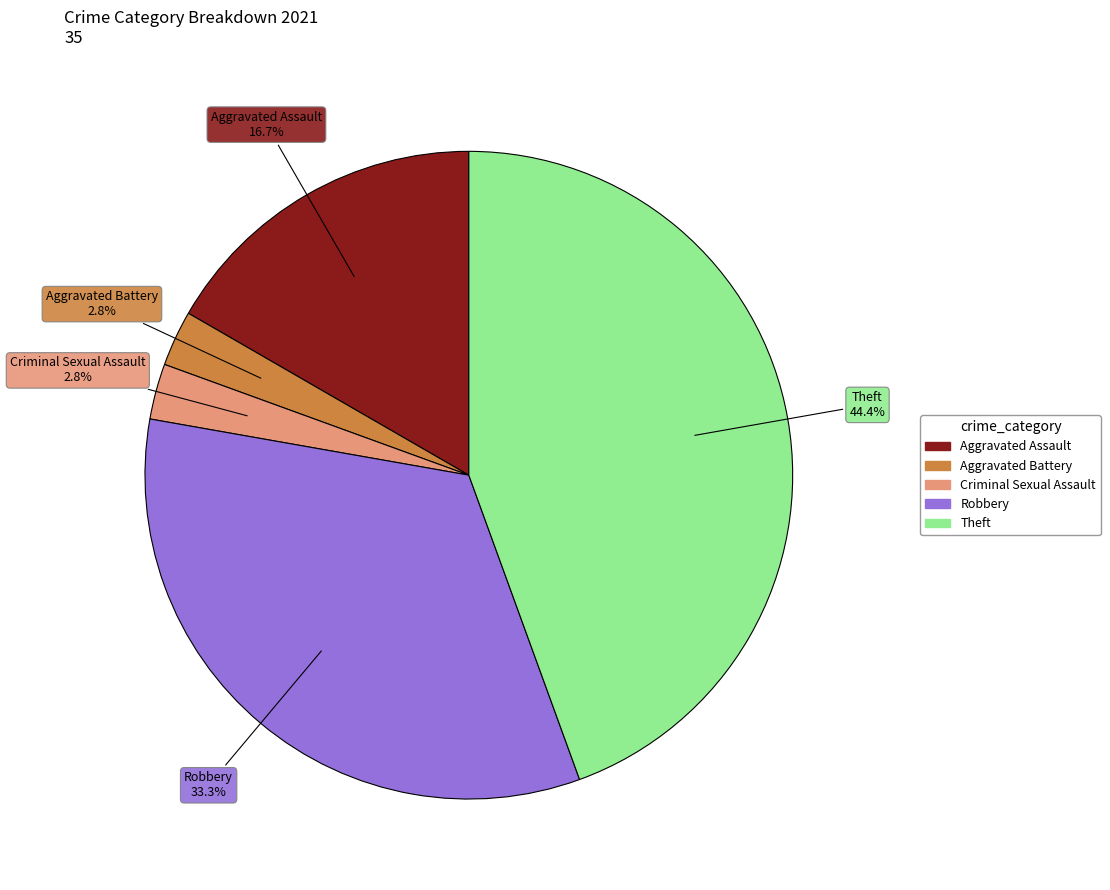

Approximately how many times larger is the value at Theft compared to Robbery?

1.3